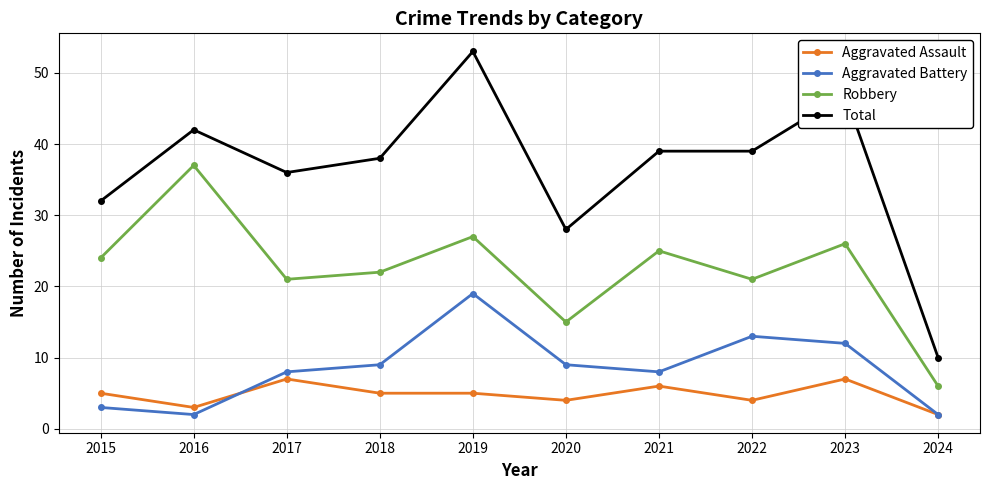

How many values in the Aggravated Battery series are below 9?

5